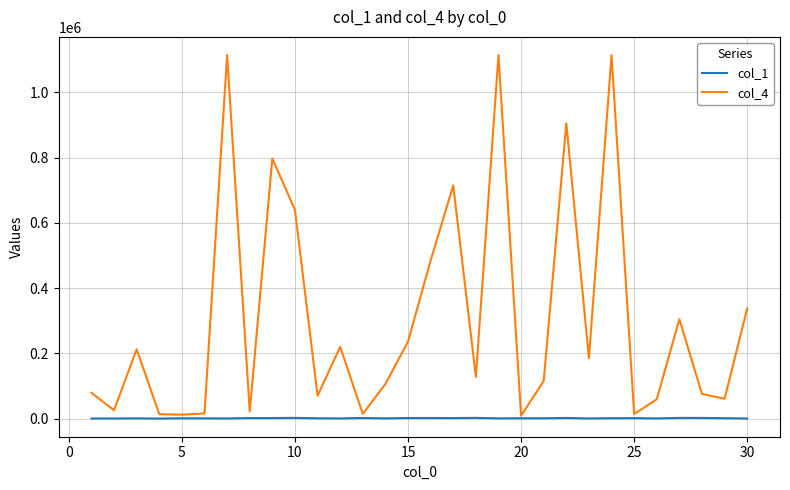

Which series has the largest total across all categories?

col_4